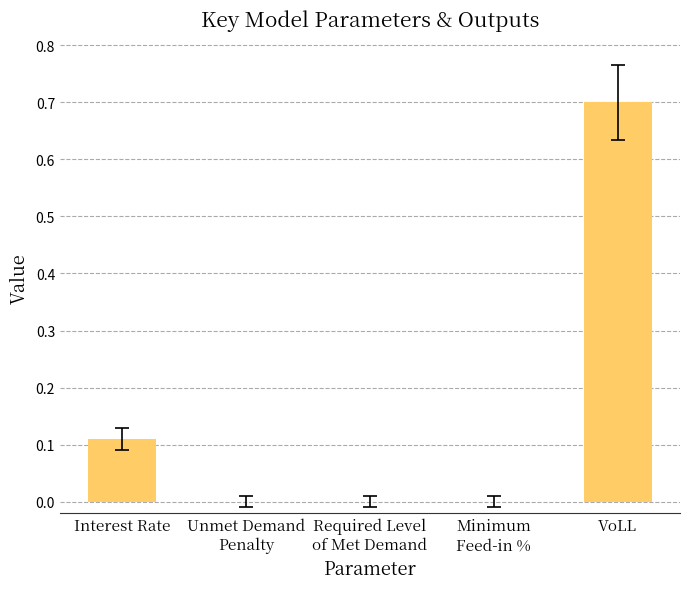

What is the sum of all values?

0.8